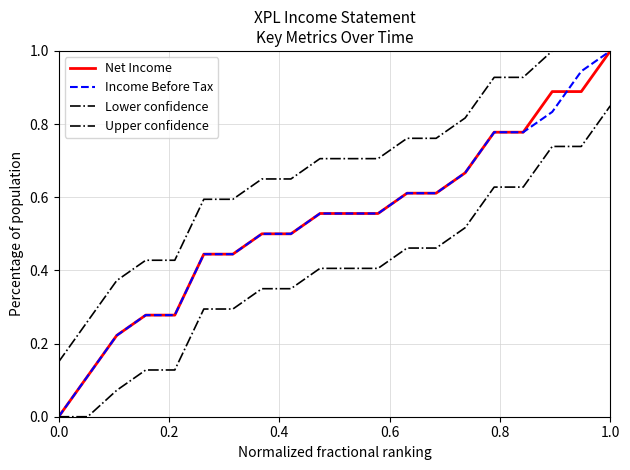

Does the chart have visible grid lines?

Yes